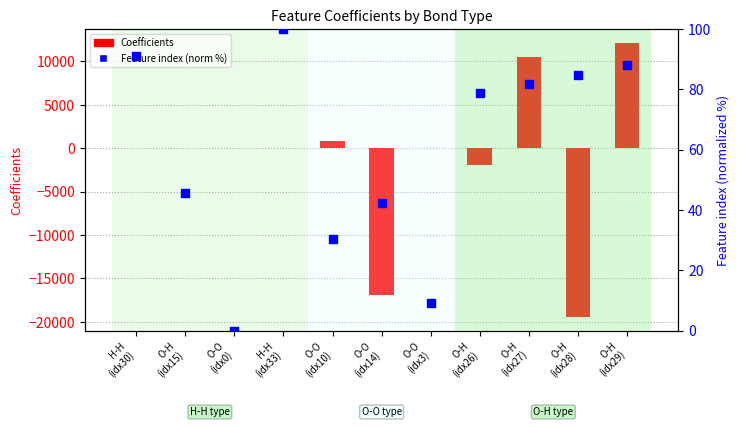

At how many categories does at least one series exceed -6675?

11